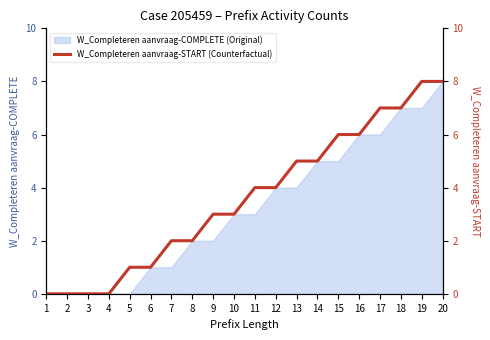

Is it true that W_Completeren aanvraag-COMPLETE (Original) equals 4 at 13?

True